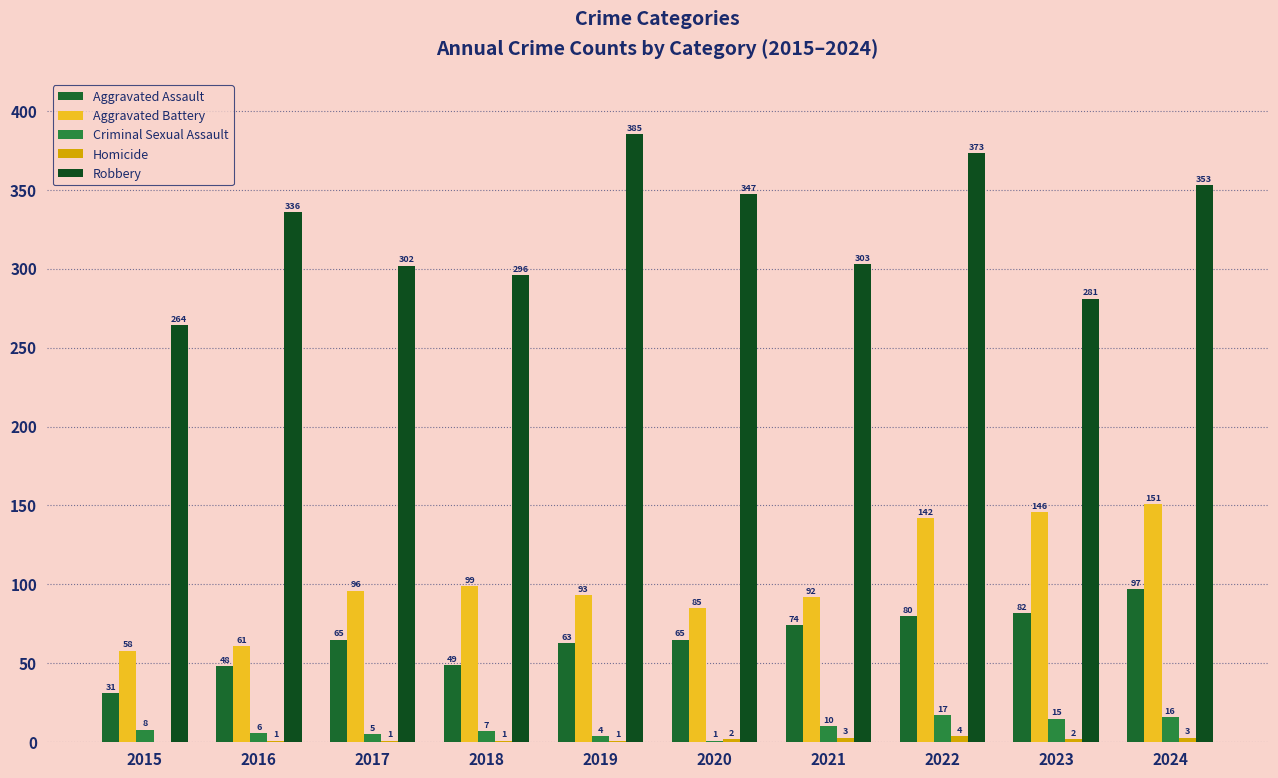

Where is Homicide nearest to the value 2?

2020